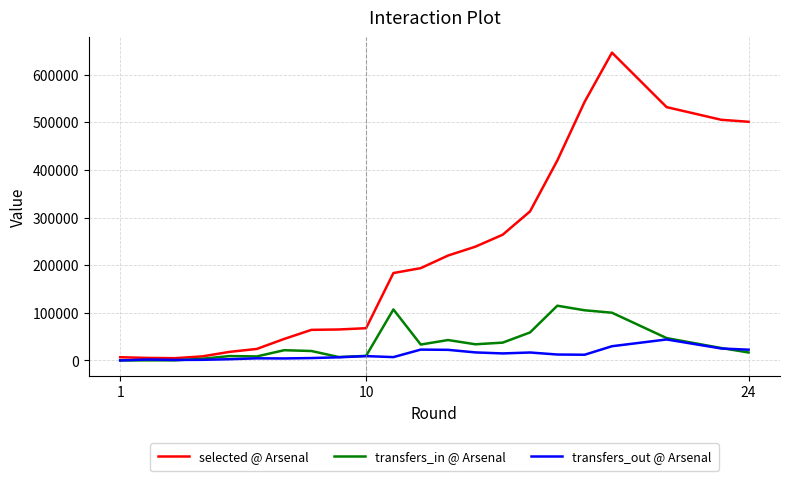

What is the highest value of the transfers_in @ Arsenal series?

114836